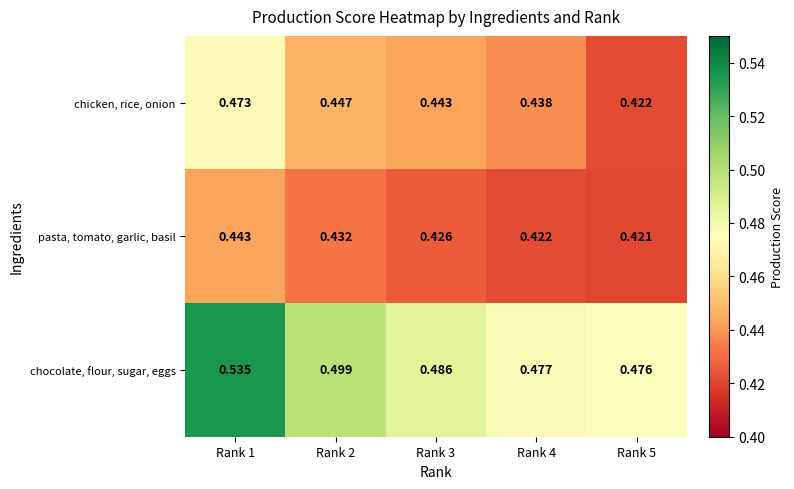

At how many categories does at least one series exceed 0?

5